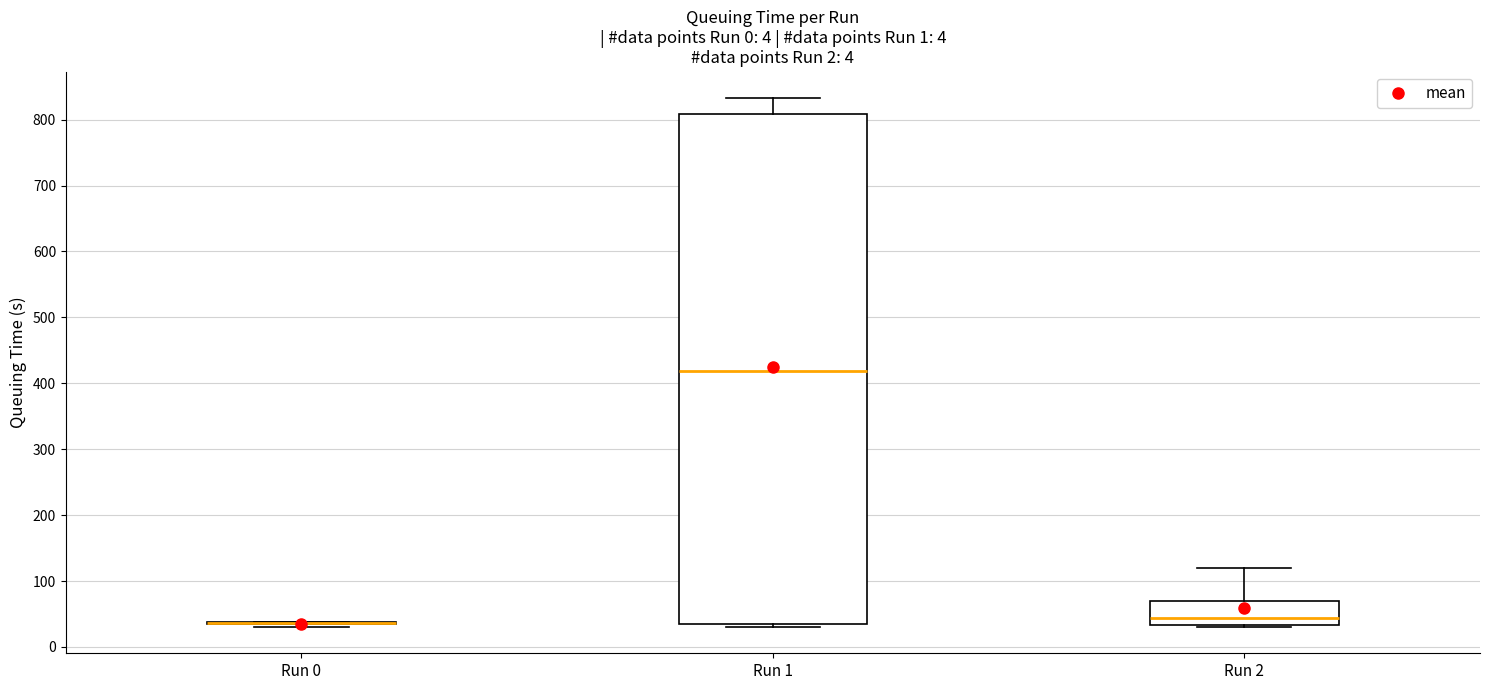

Where is the upper edge of the box for Run 2 on the y-axis? The values are not printed on the chart, so give them approximately, as read against the axis.

70